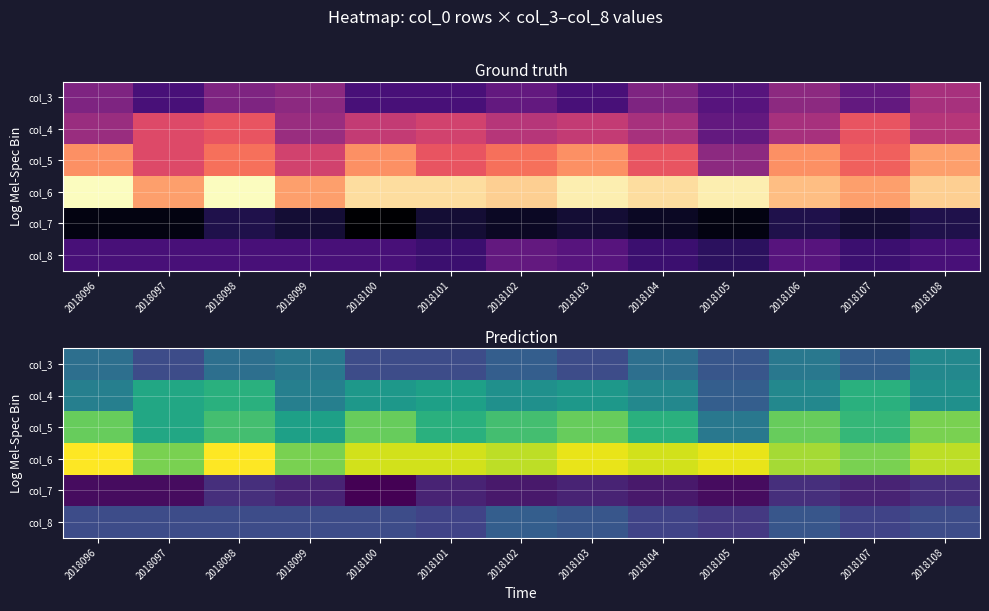

Count the number of data series in this chart.

6